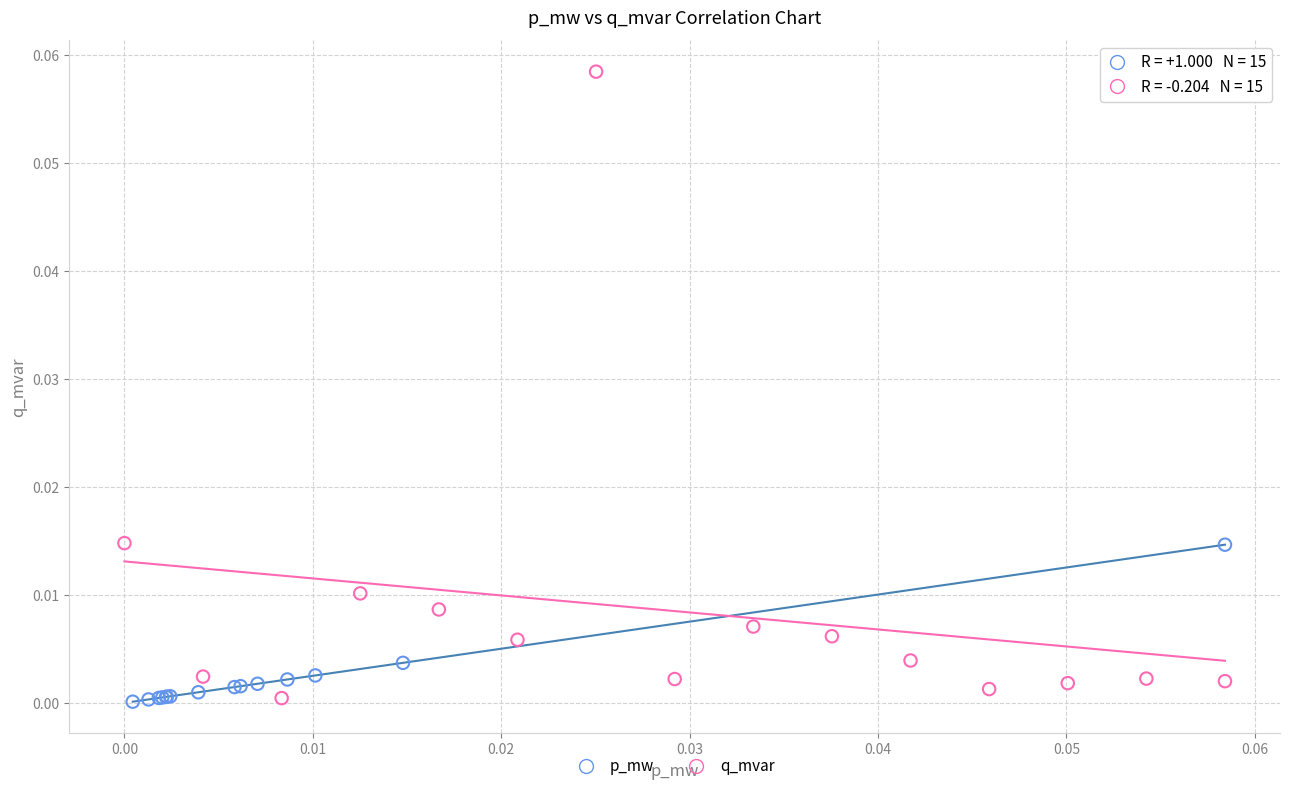

Which series has the largest Y range (max minus min)?

q_mvar